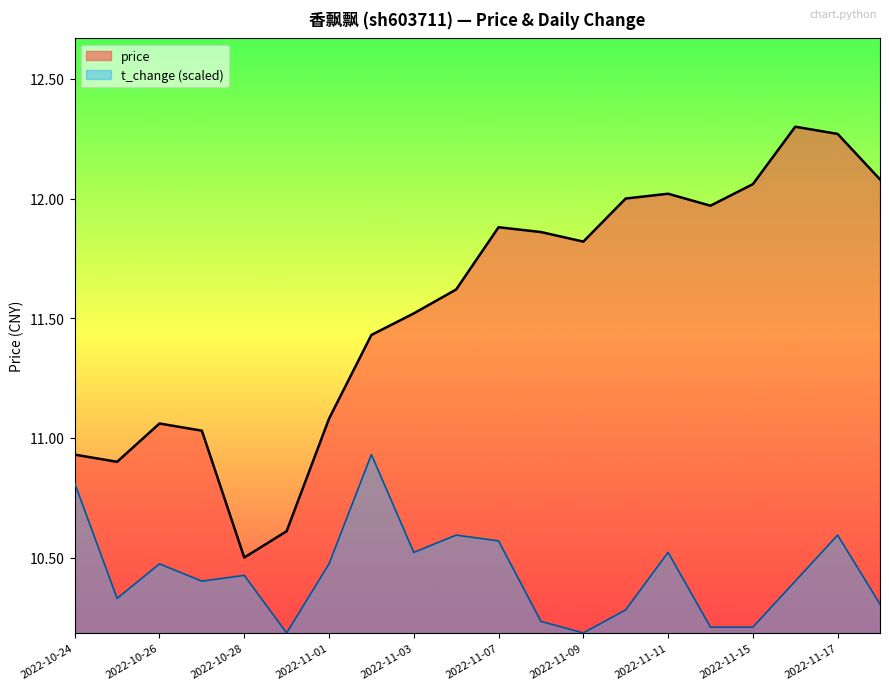

The value of price at 2022-11-17 is 16.5. True or false?

False